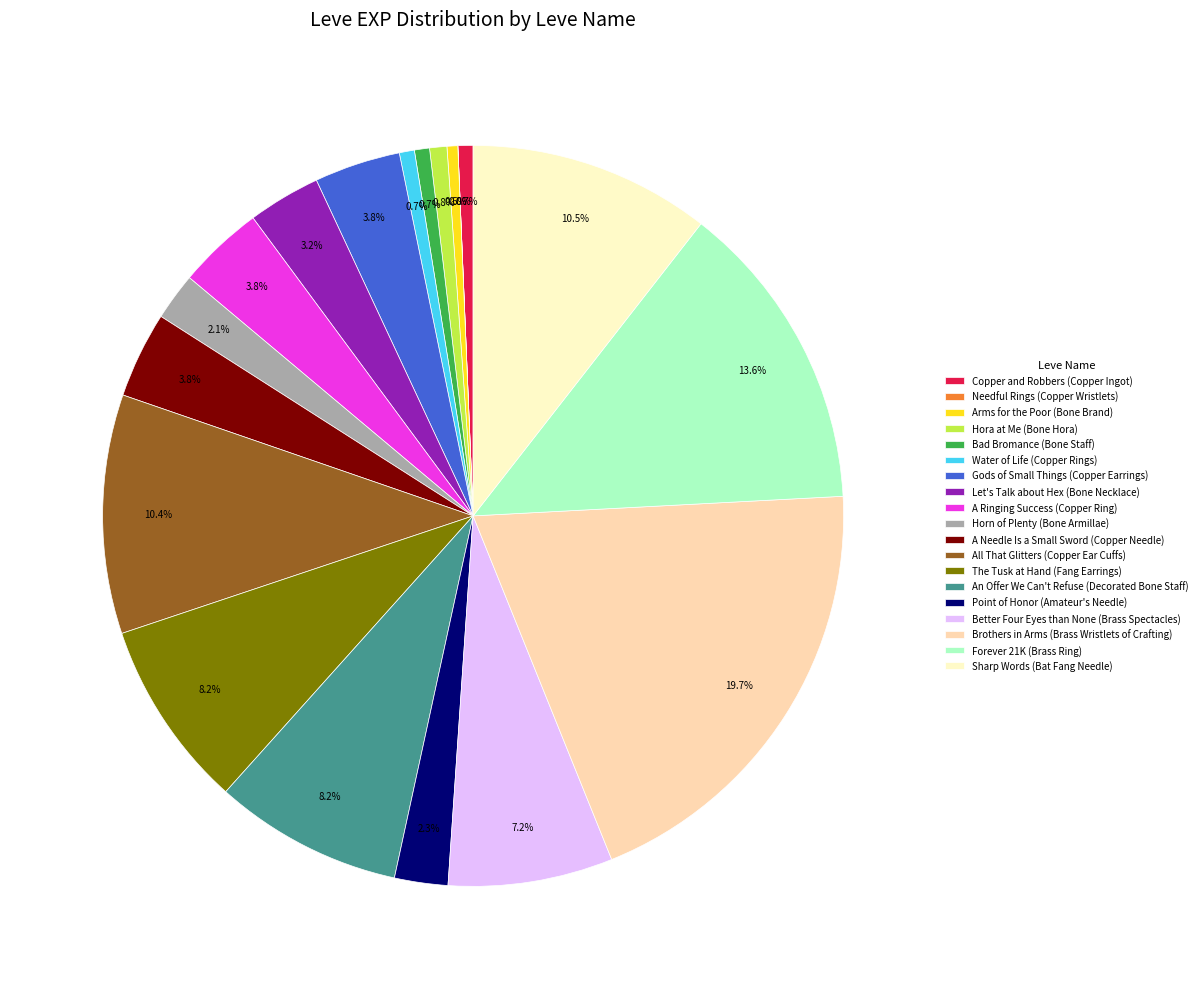

Which category has the biggest portion of the pie?

Brothers in Arms (Brass Wristlets of Crafting)